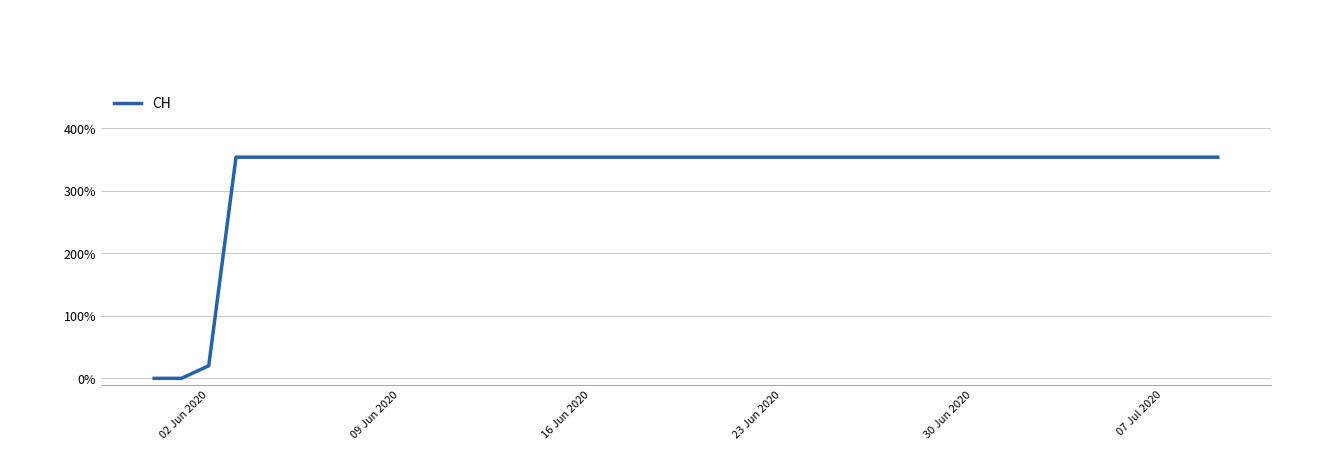

What is the maximum value shown in the chart?

354.0